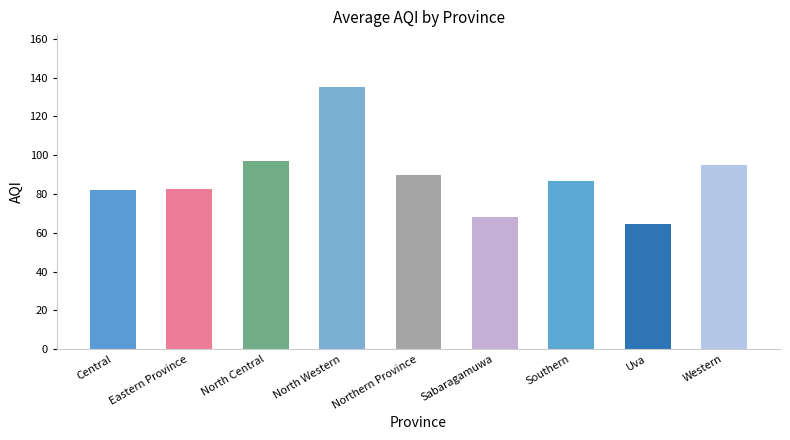

How many data points are above 86?

5